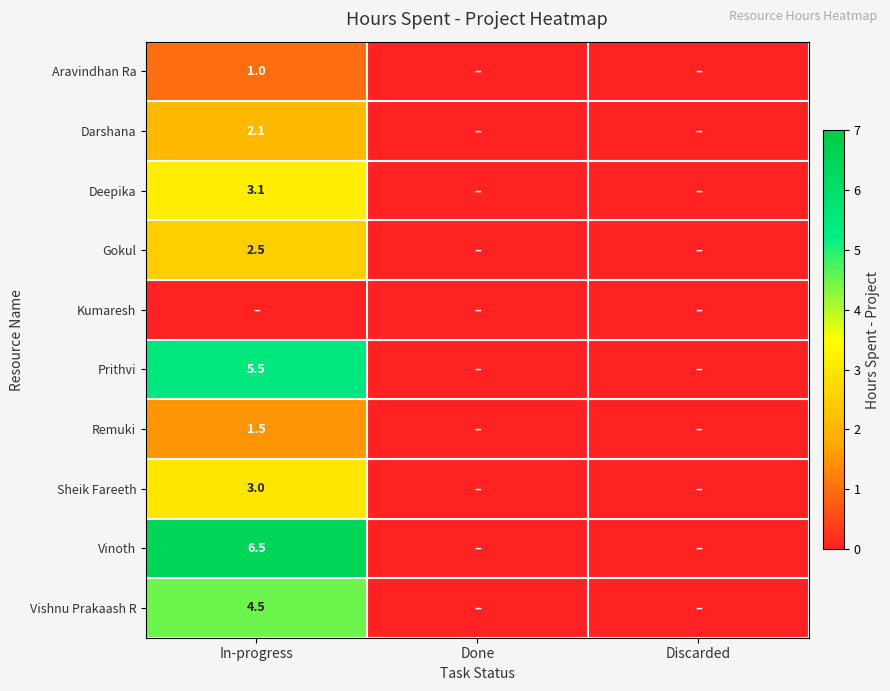

The Remuki series shows 0.3 at In-progress. True or false?

False